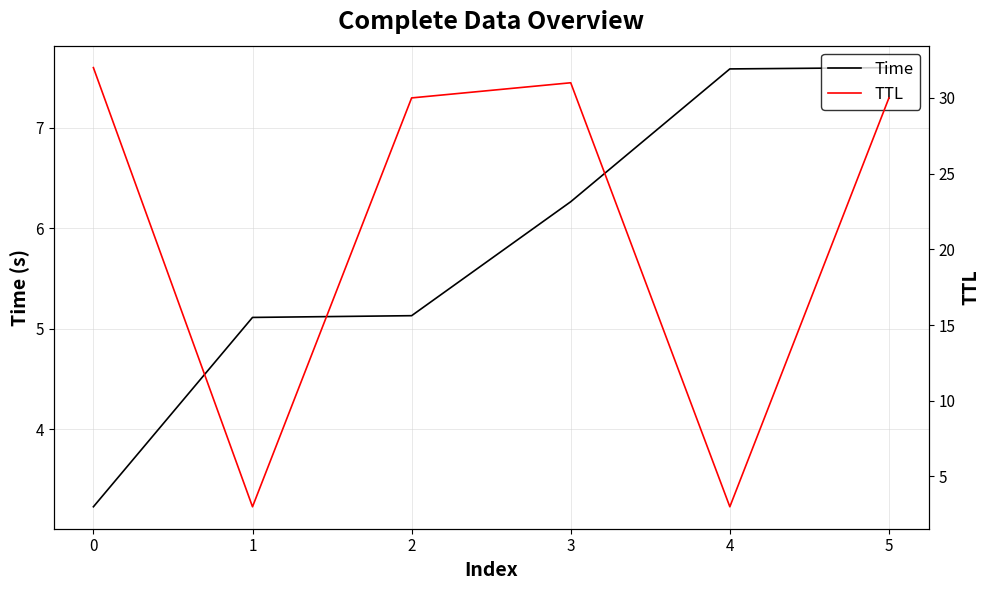

What are all the series names shown in the legend?

Time, TTL